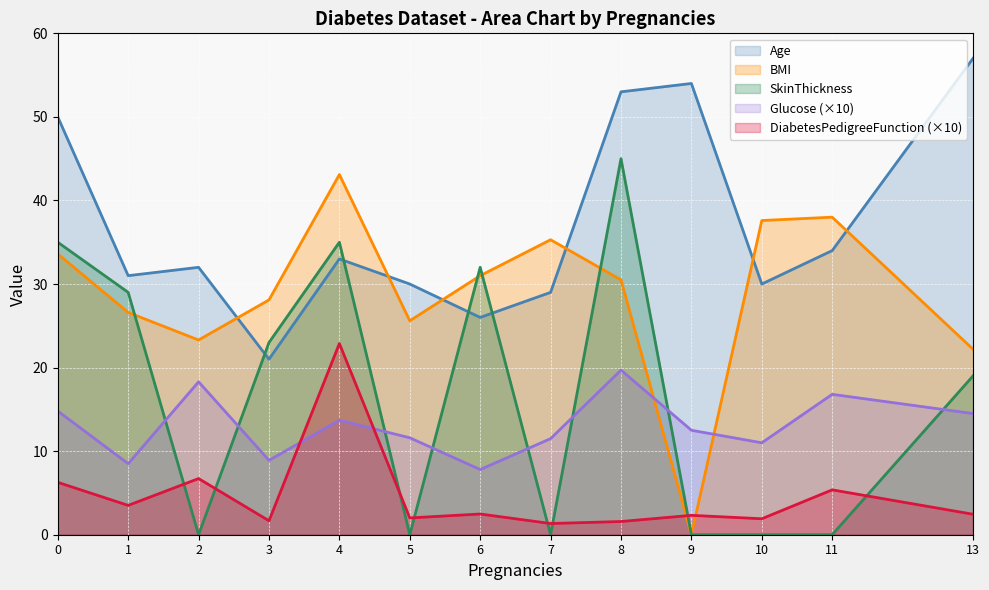

Which category has the highest value in the BMI series?

4